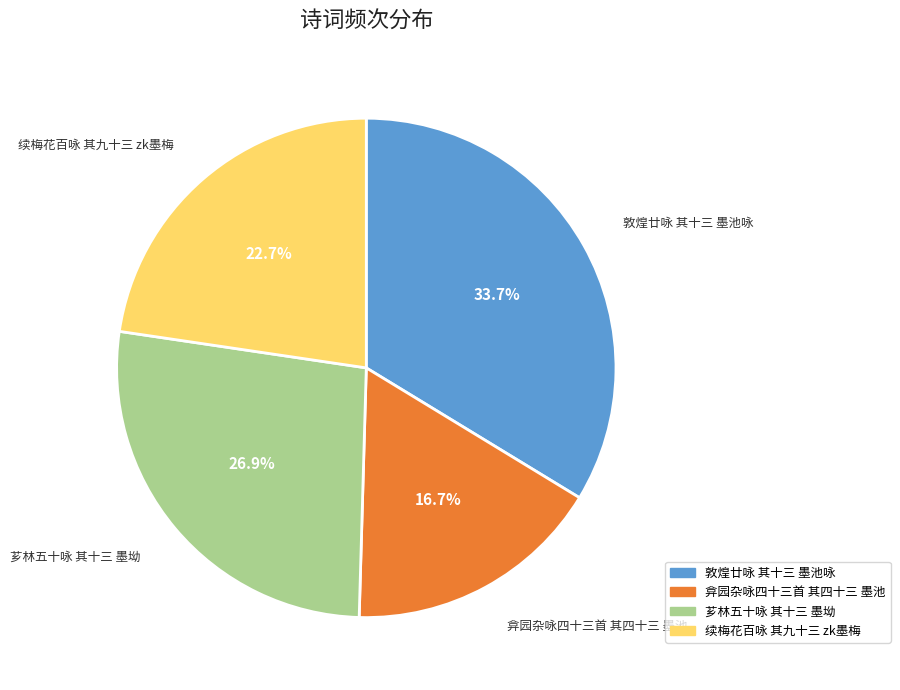

To the nearest percent, what is the average slice percentage?

25%